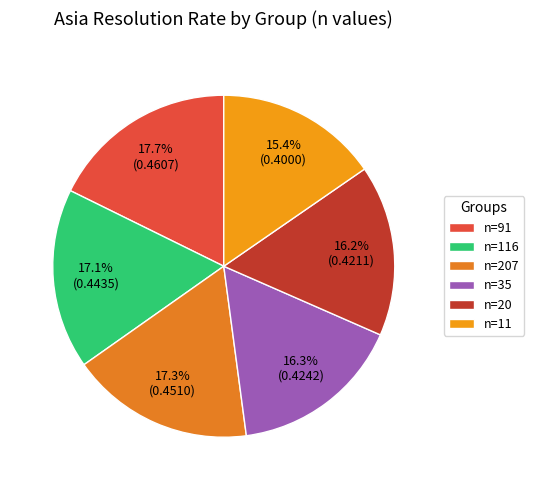

Count the number of slices in the pie.

6